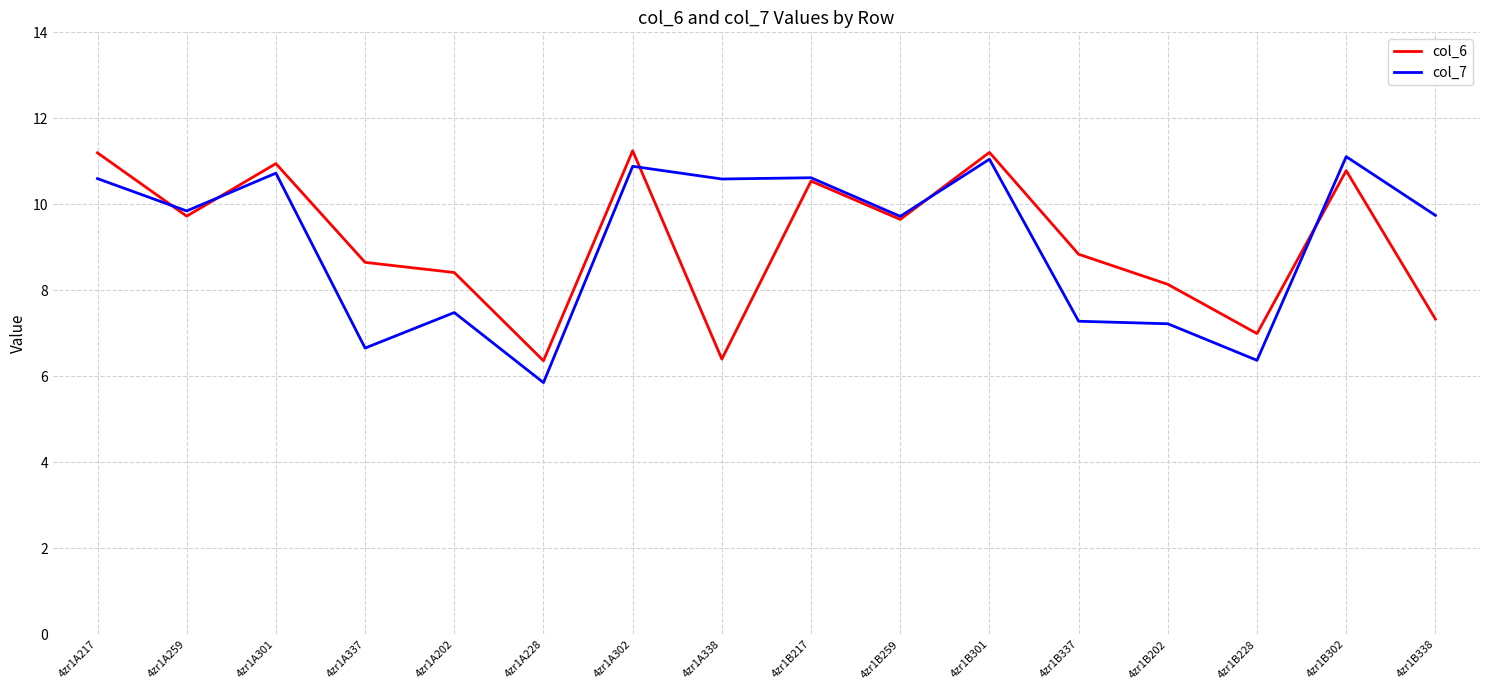

After their last crossing, which series has the higher values: col_7 or col_6?

col_7